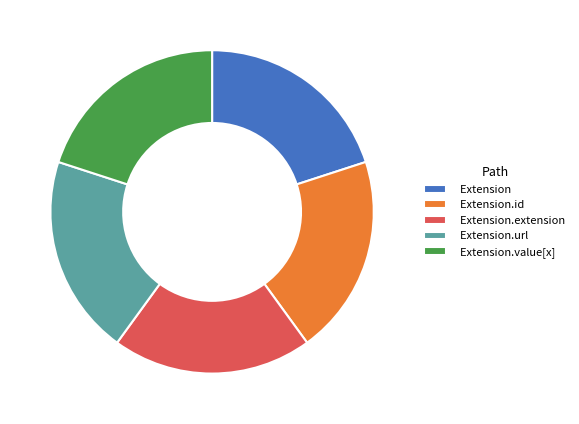

Is it true that Extension.id is 9% of the pie?

False